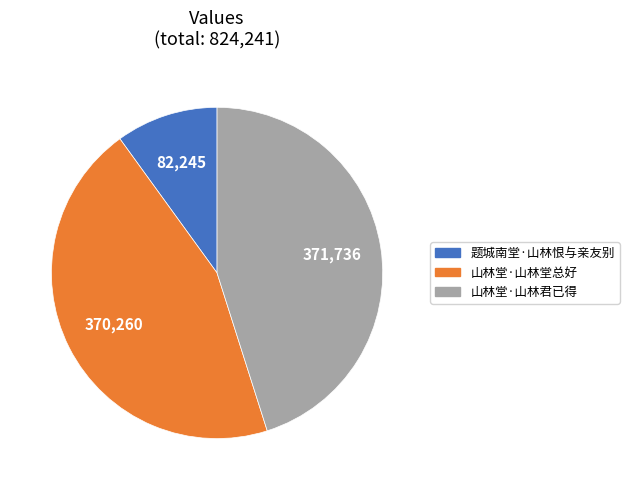

Which slice is the smallest?

题城南堂·山林恨与亲友别